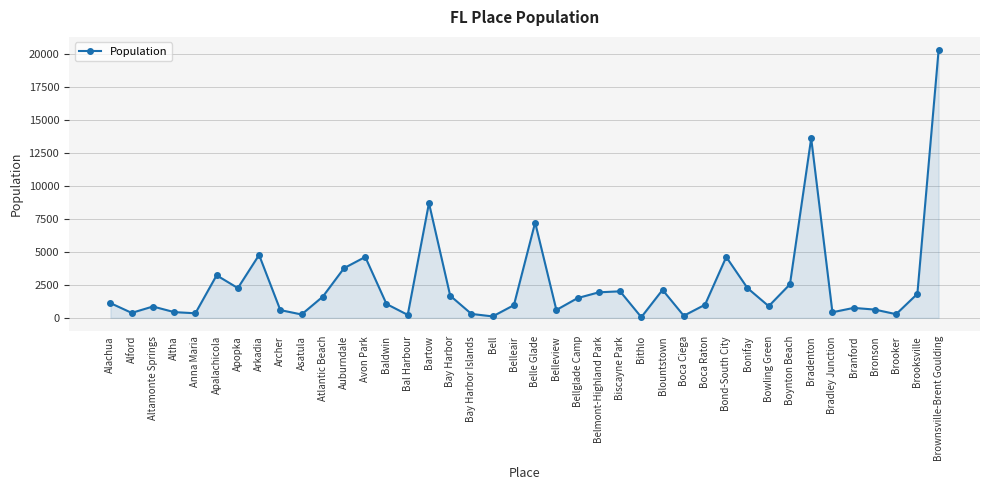

True or false: there are more than 2 points higher than both neighbors.

True